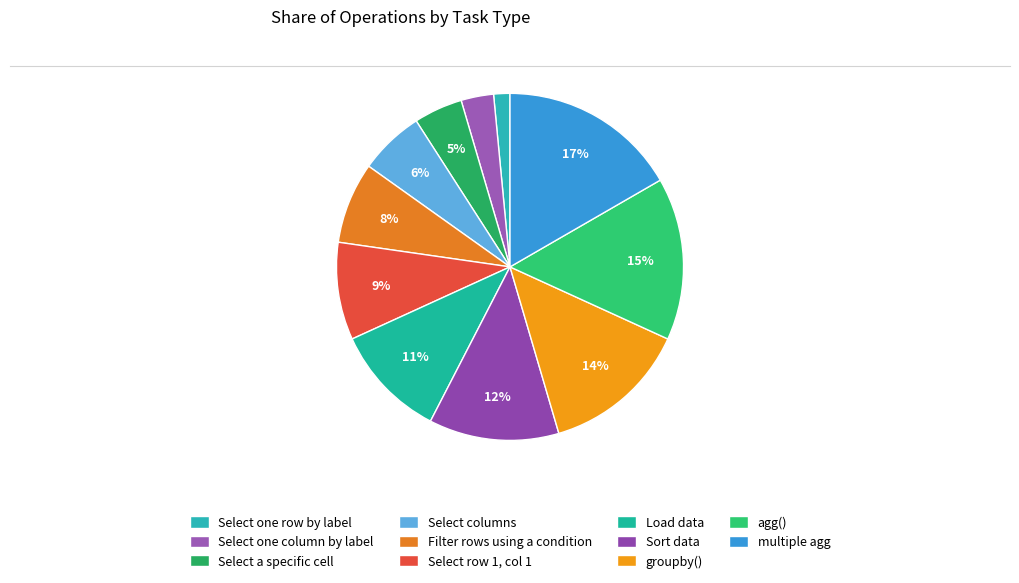

What is the largest slice in the pie chart?

multiple agg